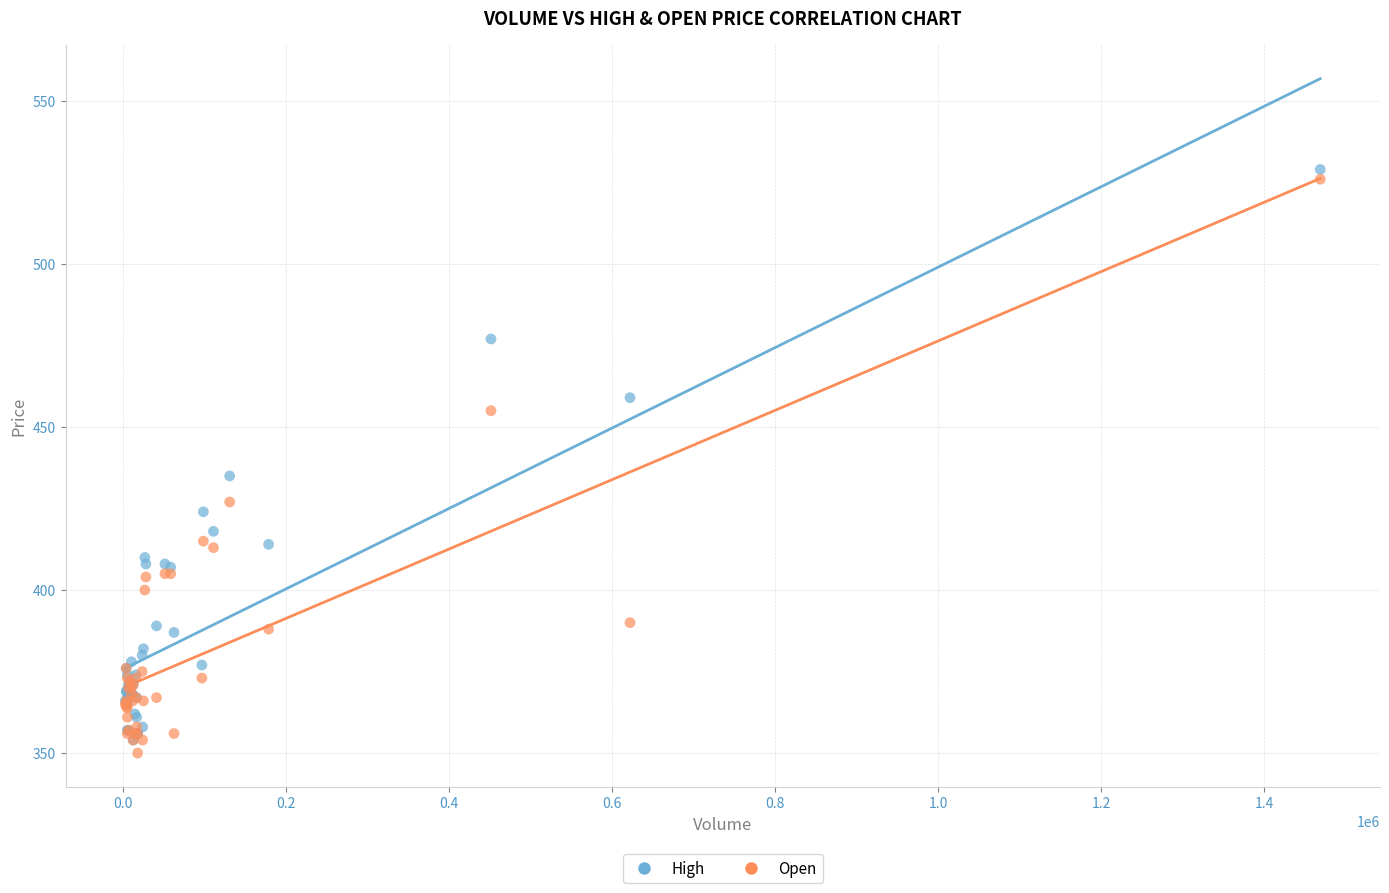

Across all series, what Y value is closest to 439?

435